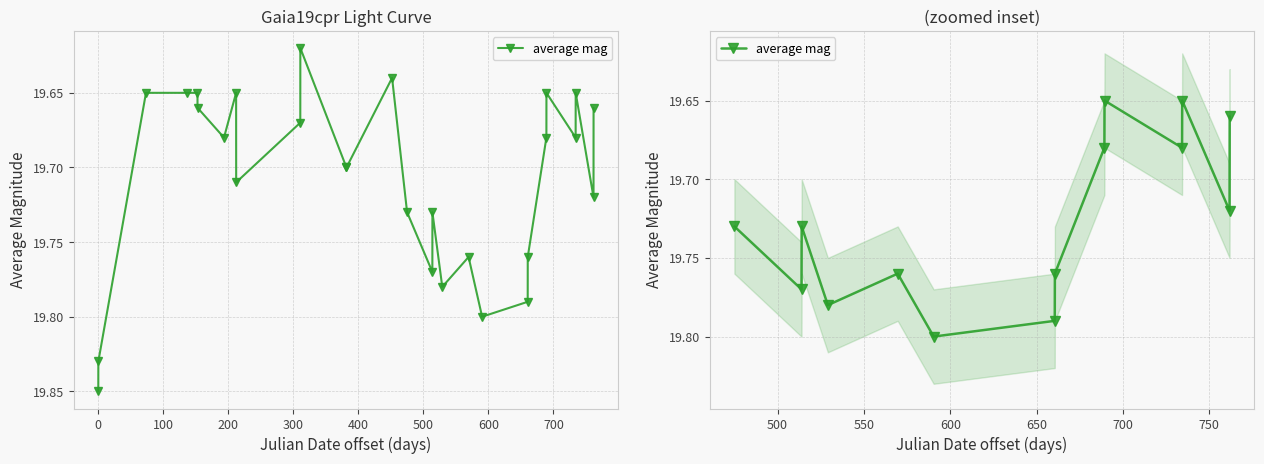

True or false: there are more than 2 points higher than both neighbors.

True